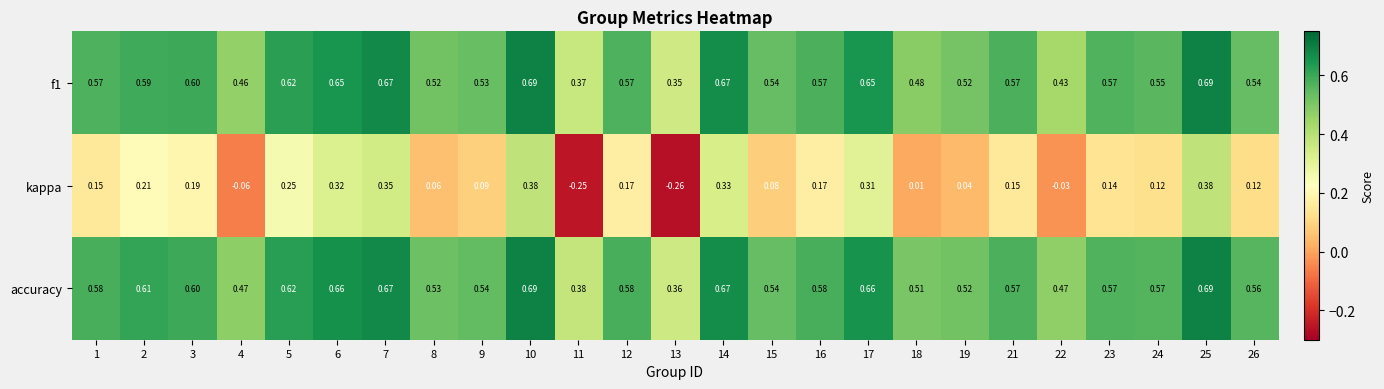

Between 5 and 18, which series saw the biggest shift?

kappa